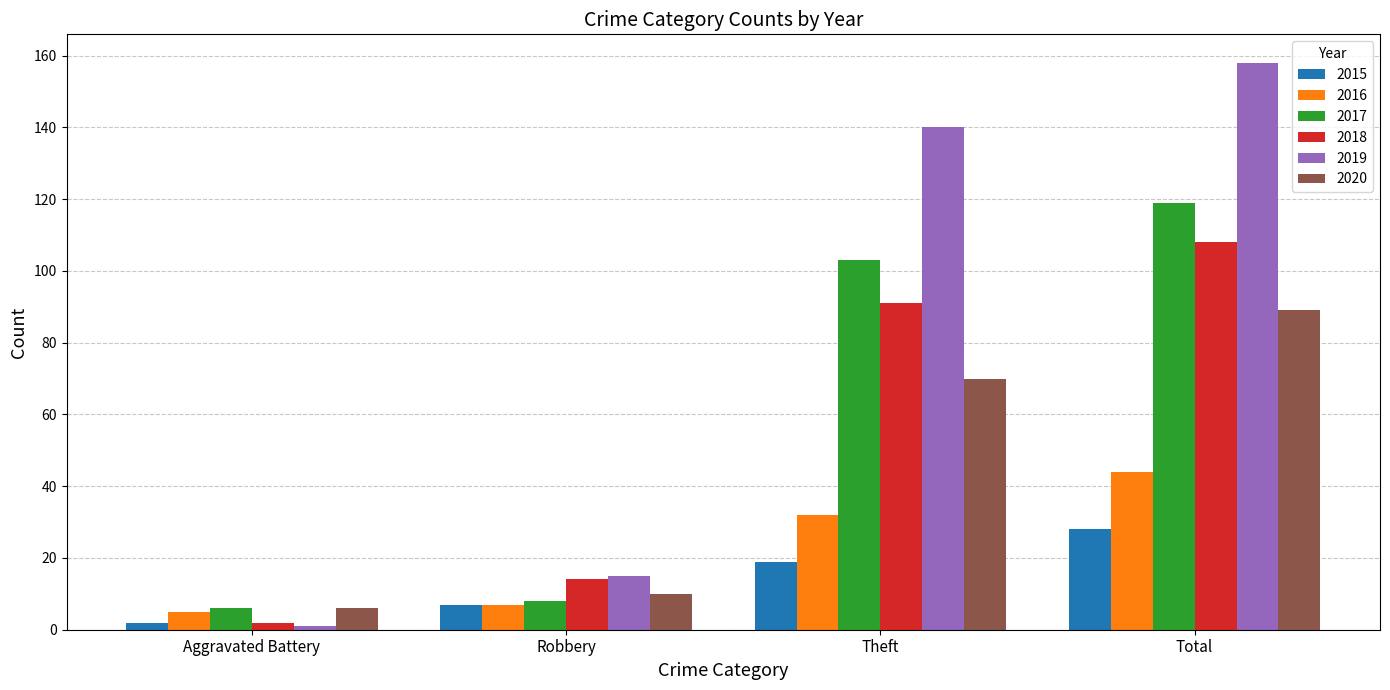

At which category is the sum across all series the highest?

Total